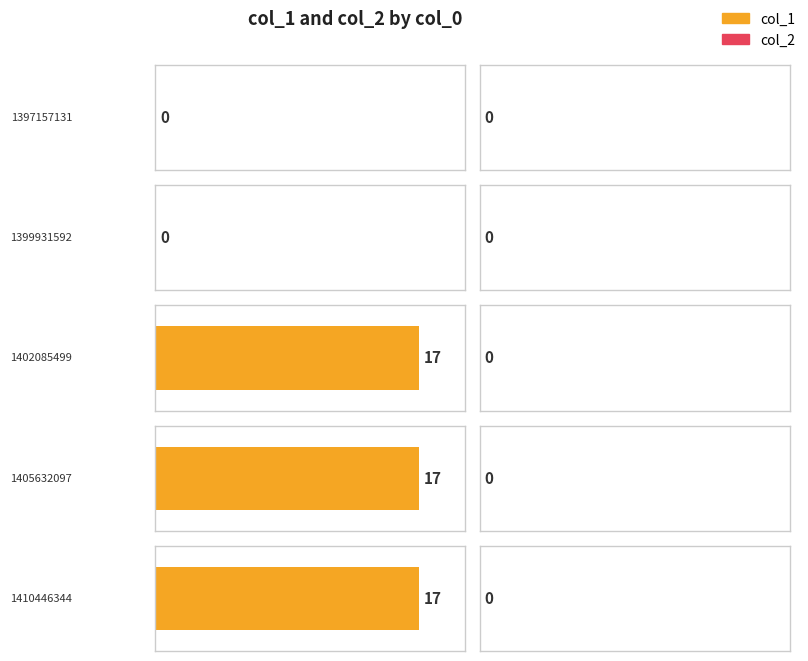

Read the col_1 value at 1402085499.

17